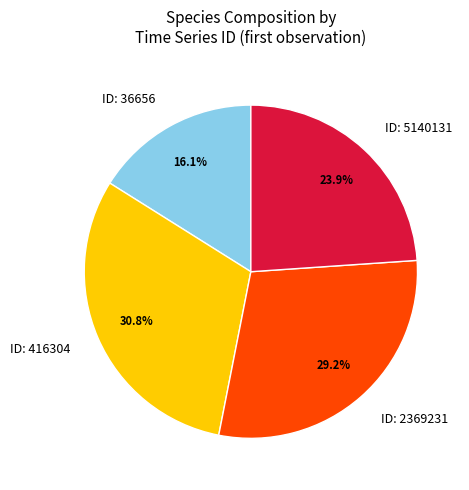

How many slices are in this pie chart?

4